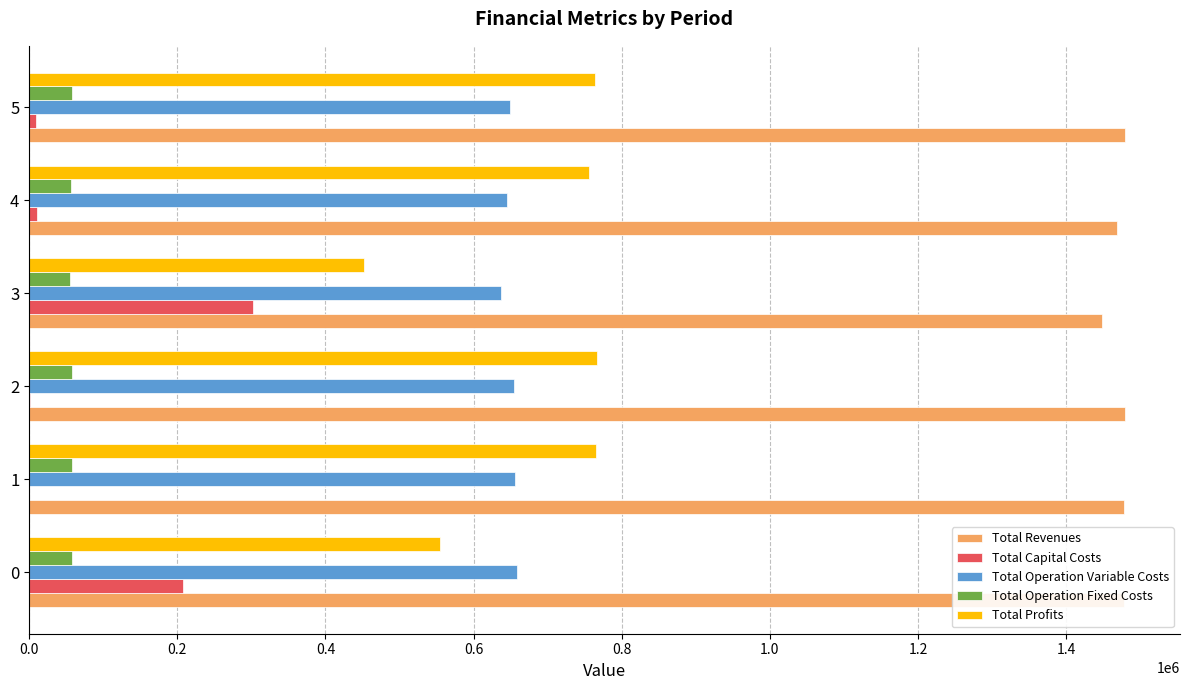

Is the value of Total Operation Variable Costs at 5 greater than the value of Total Operation Fixed Costs at 3?

Yes